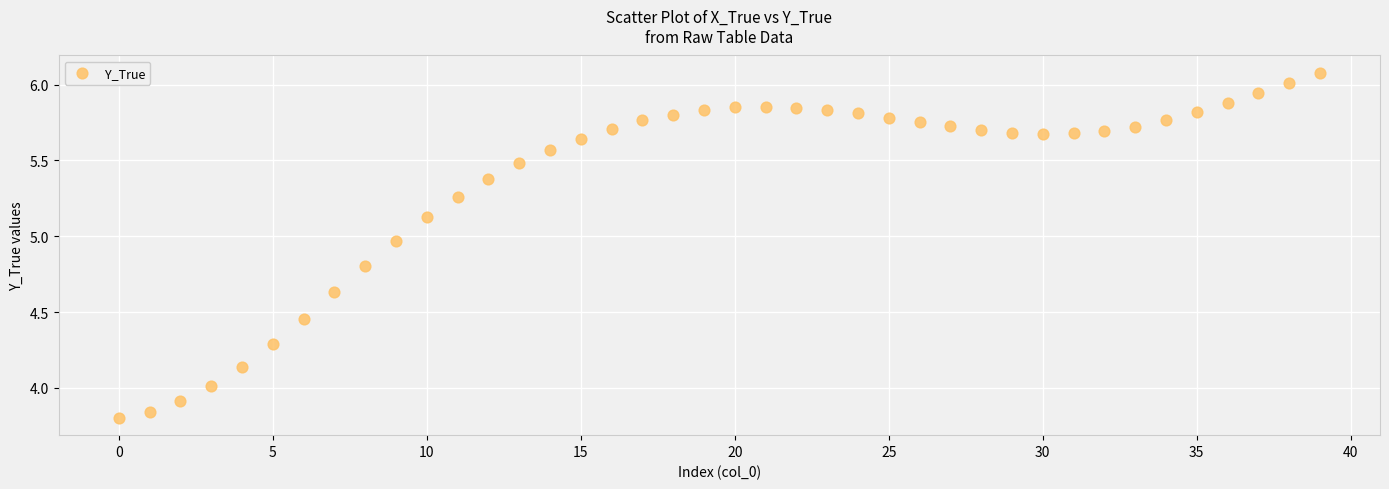

What is the range of Y values (max minus min)?

2.3